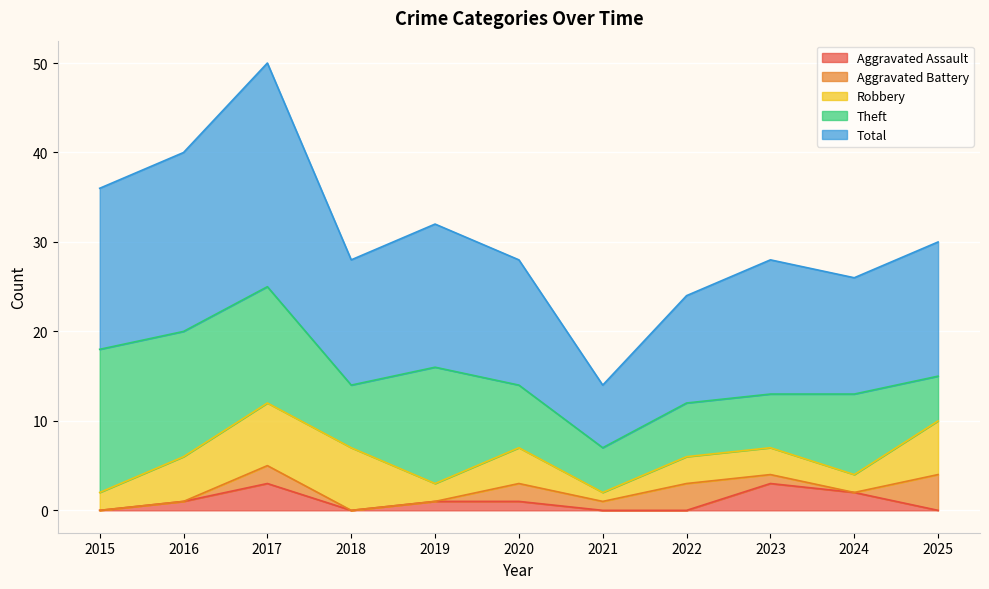

At which category does Robbery reach its first local valley?

2019